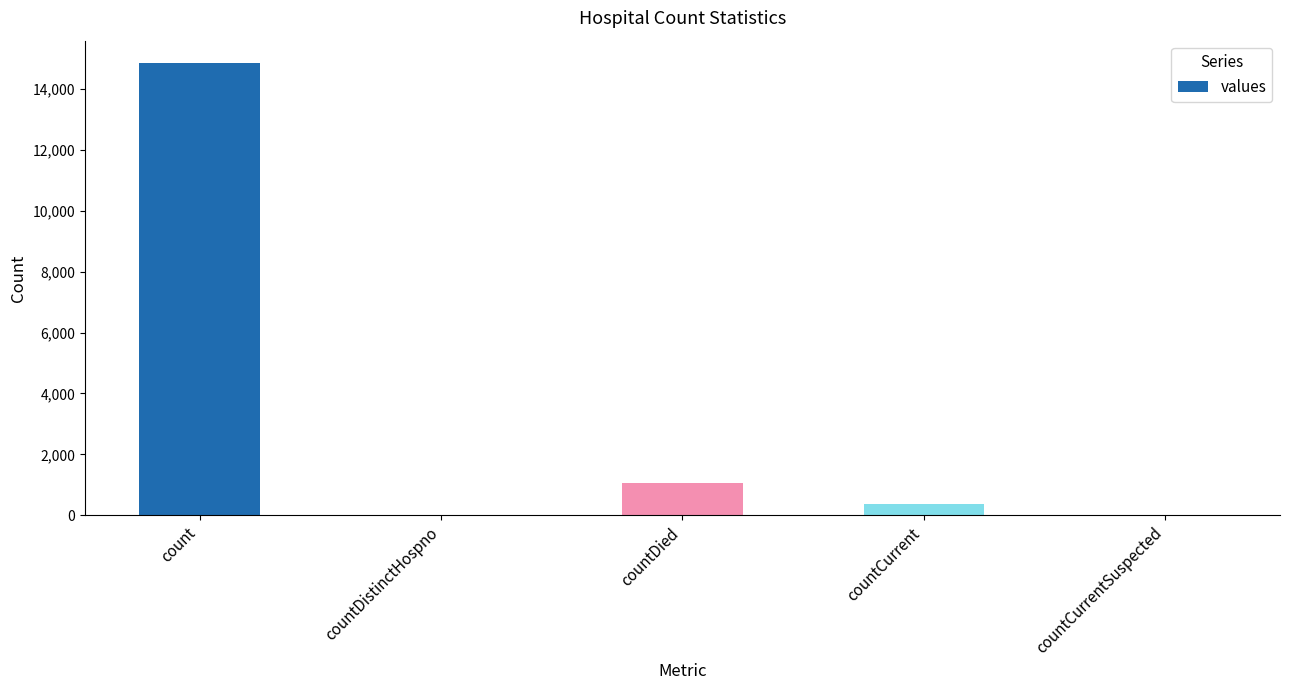

Where is the data nearest to the value 7416?

countDied